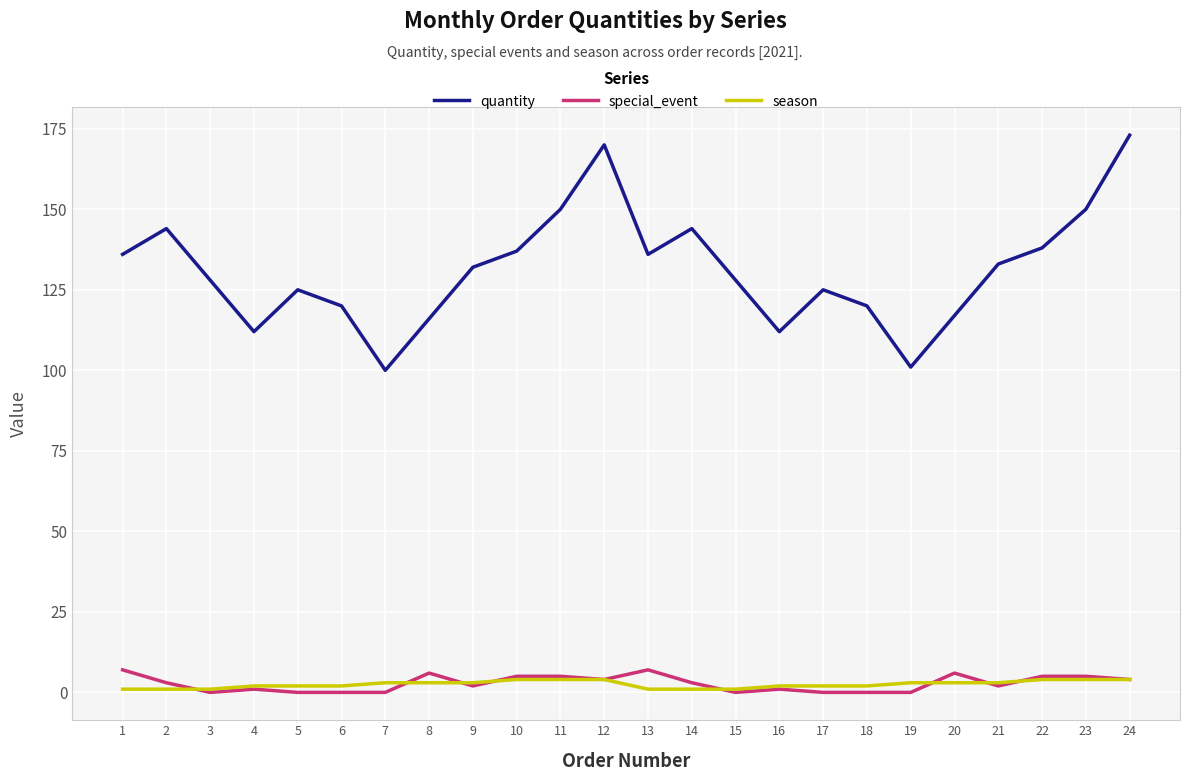

Is it true that special_event equals 0 at 17?

True